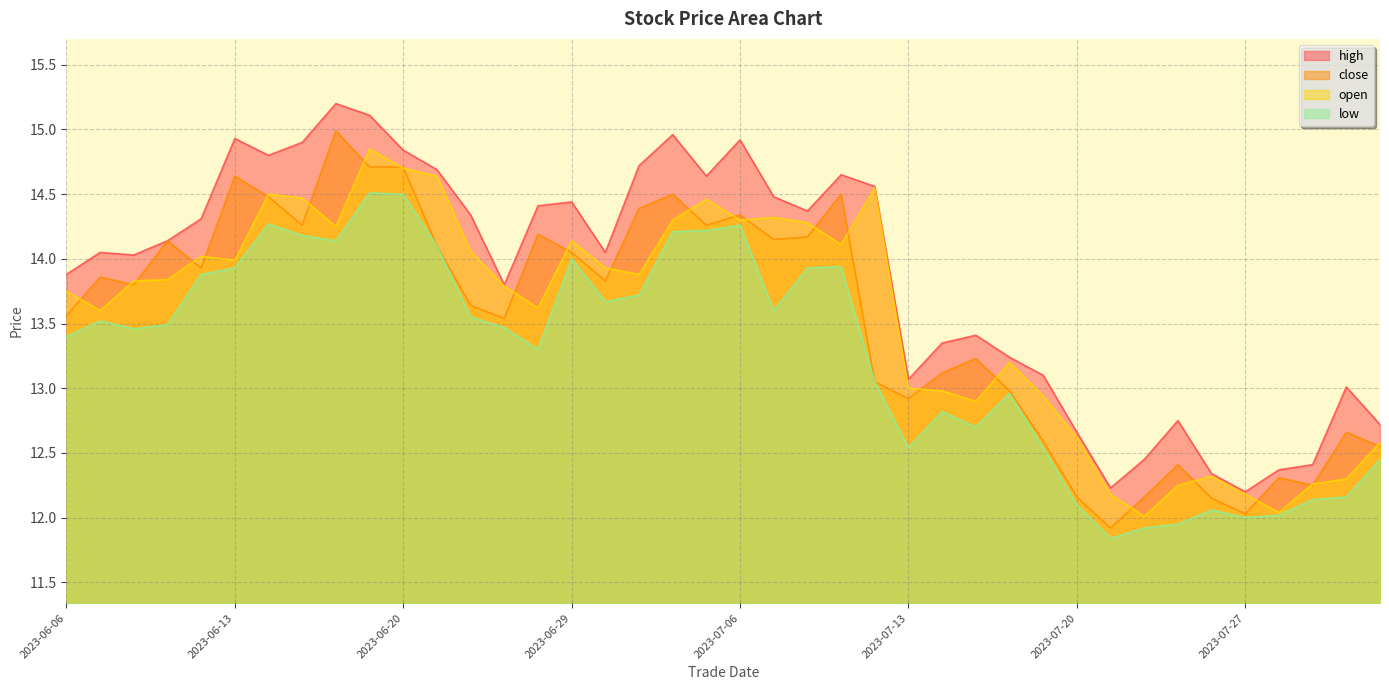

What is the difference between the open values at 2023-06-12 and 2023-06-09?

0.2